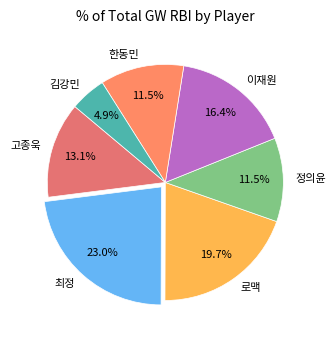

What percentage is the 최정 slice, to the nearest percent?

23%